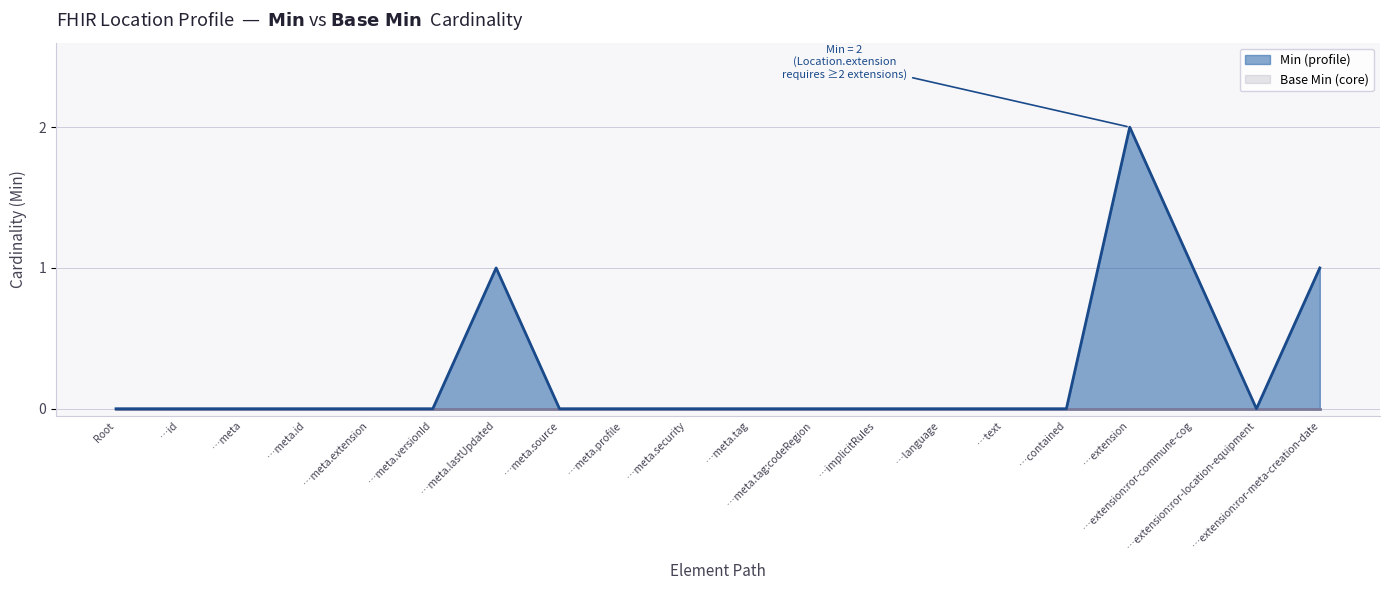

Is it true that Base Min (line) equals 0 at …meta.versionId?

True